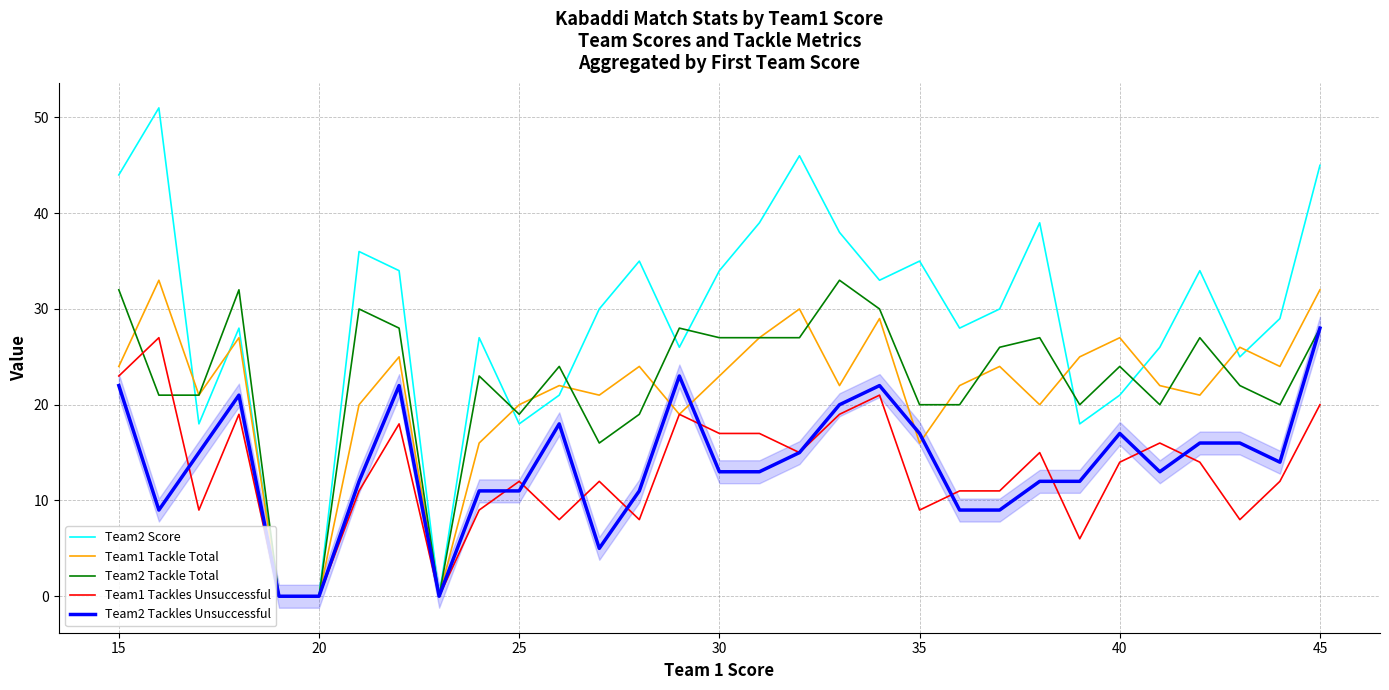

Rank the series by their maximum value, from lowest to highest.

Team1 Tackles Unsuccessful, Team2 Tackles Unsuccessful, Team1 Tackle Total, Team2 Tackle Total, Team2 Score